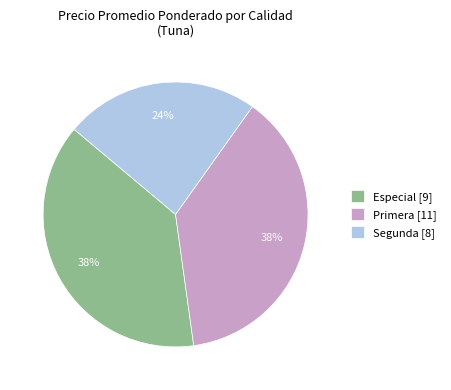

How many segments does this pie chart have?

3